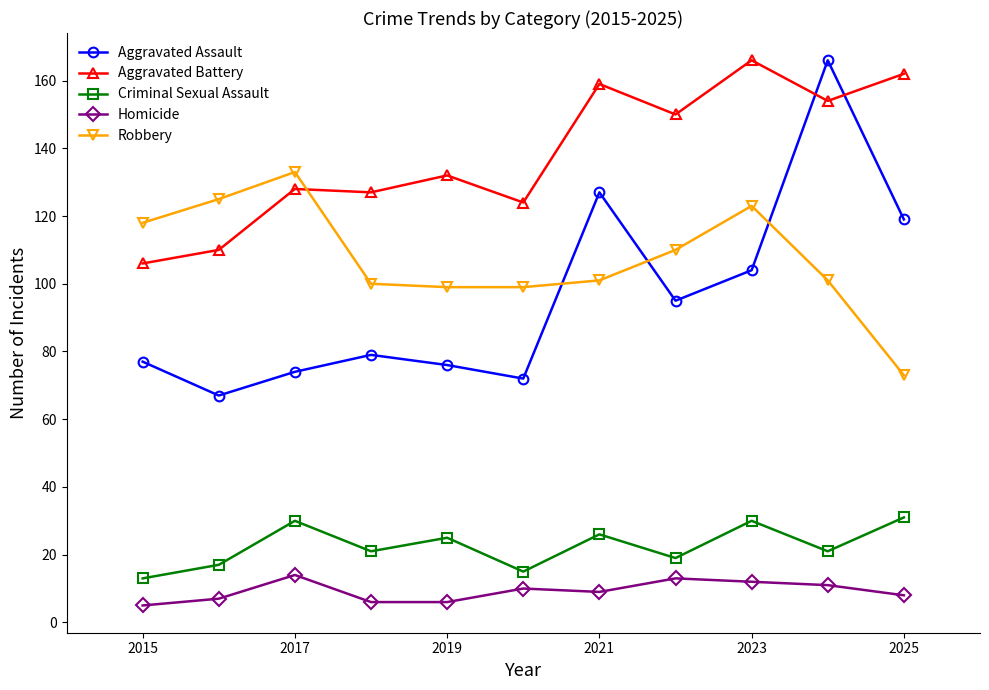

True or false: Homicide and Robbery intersect in this chart.

False